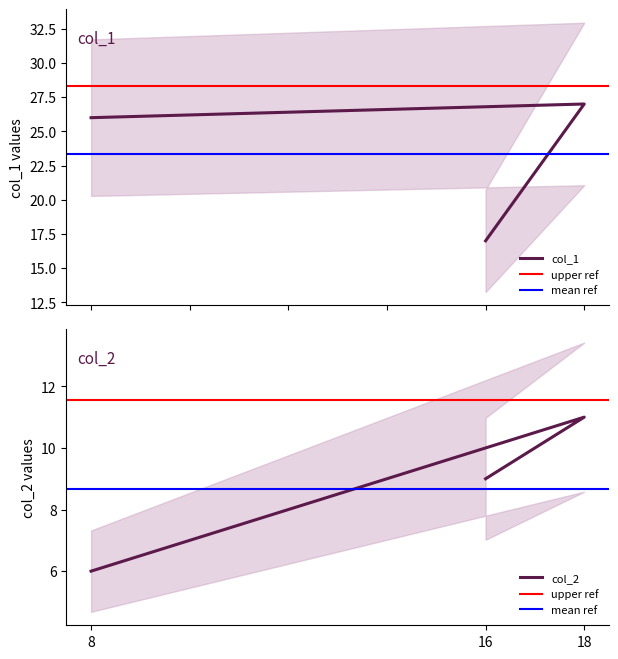

The value of col_2 at 8 is 6. True or false?

True